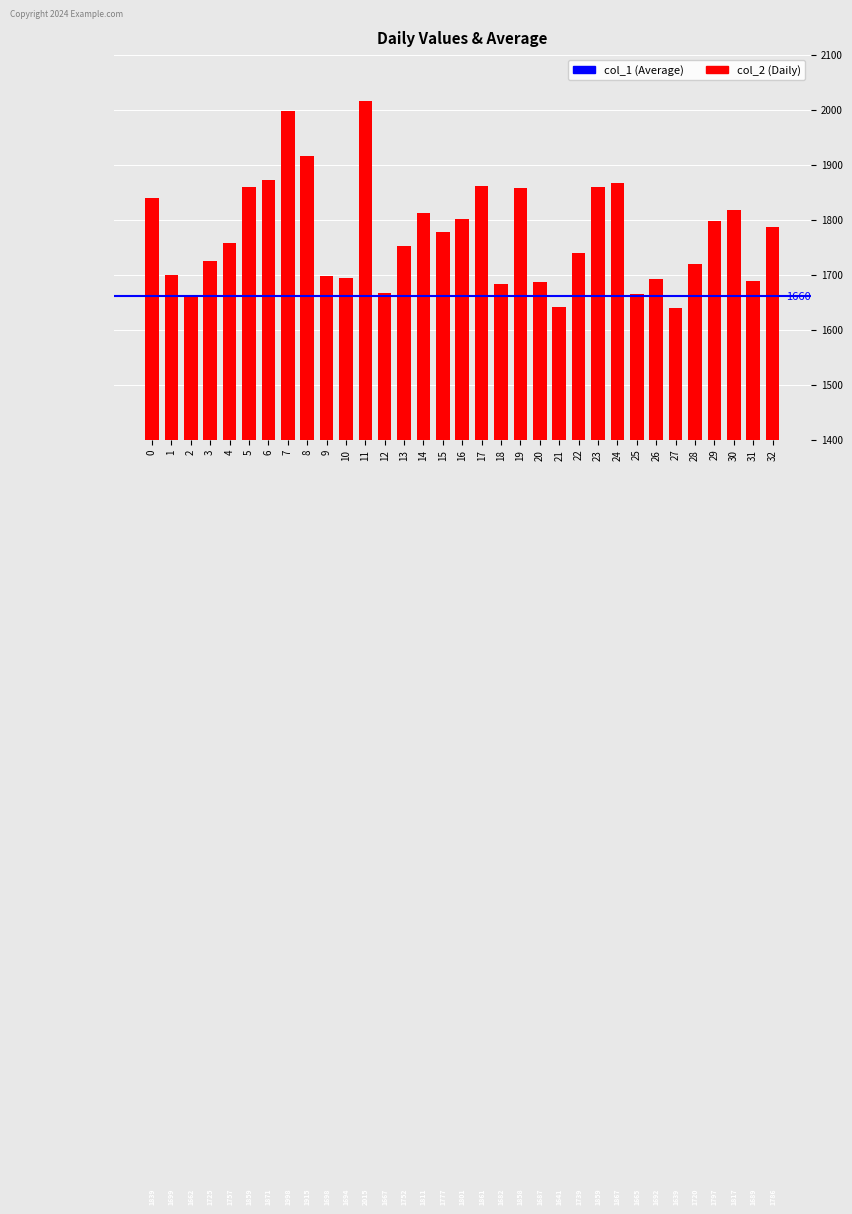

What is the change in value from 26 to 30?

+125